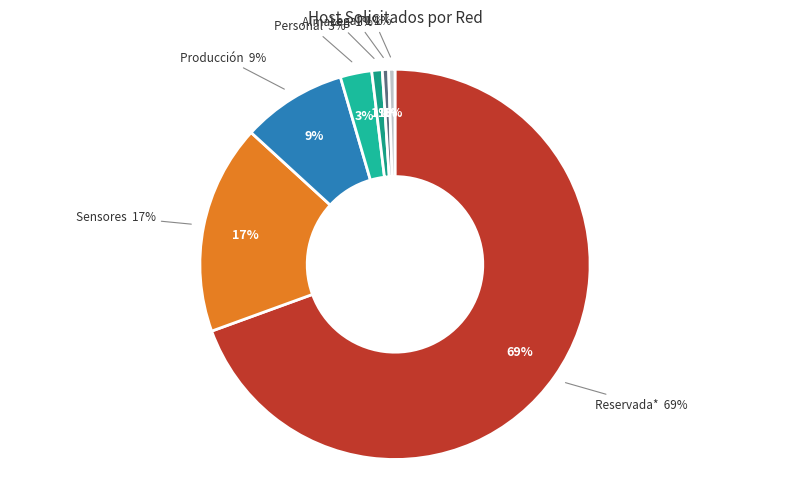

How many slices are in this pie chart?

7